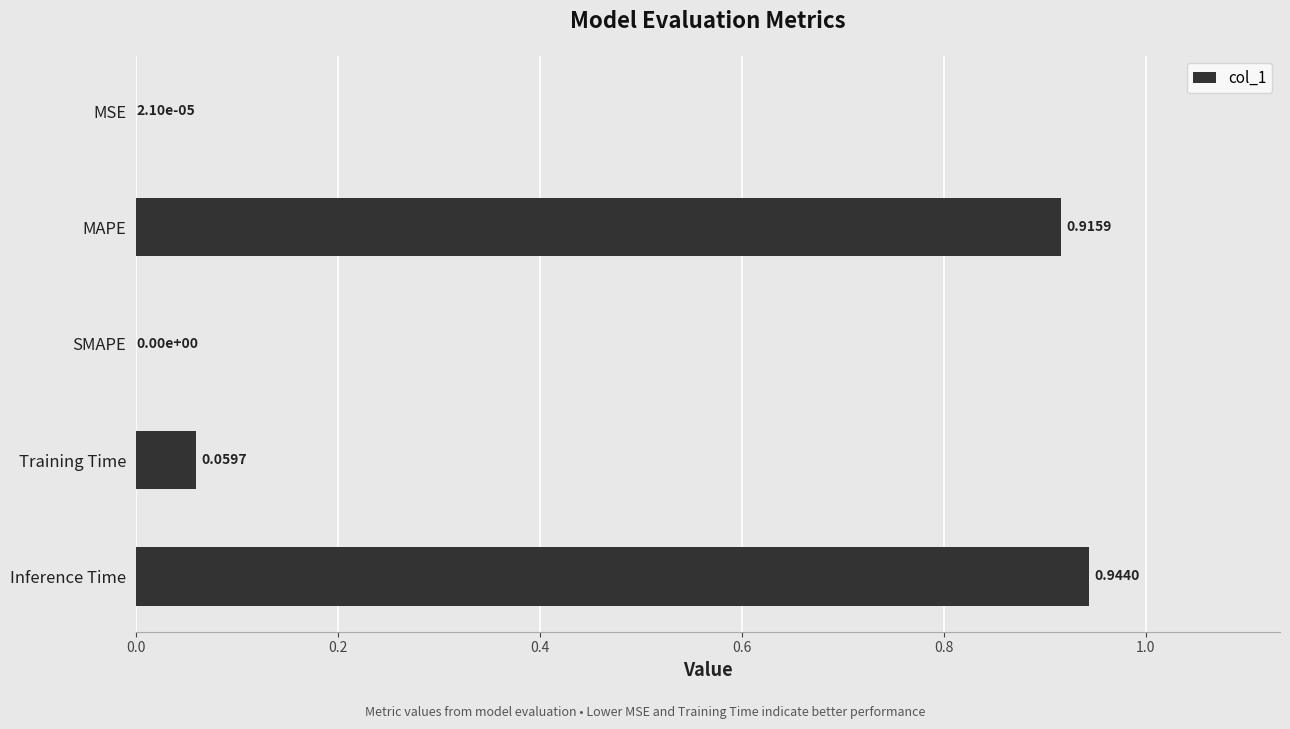

What is the sum of all values?

1.9